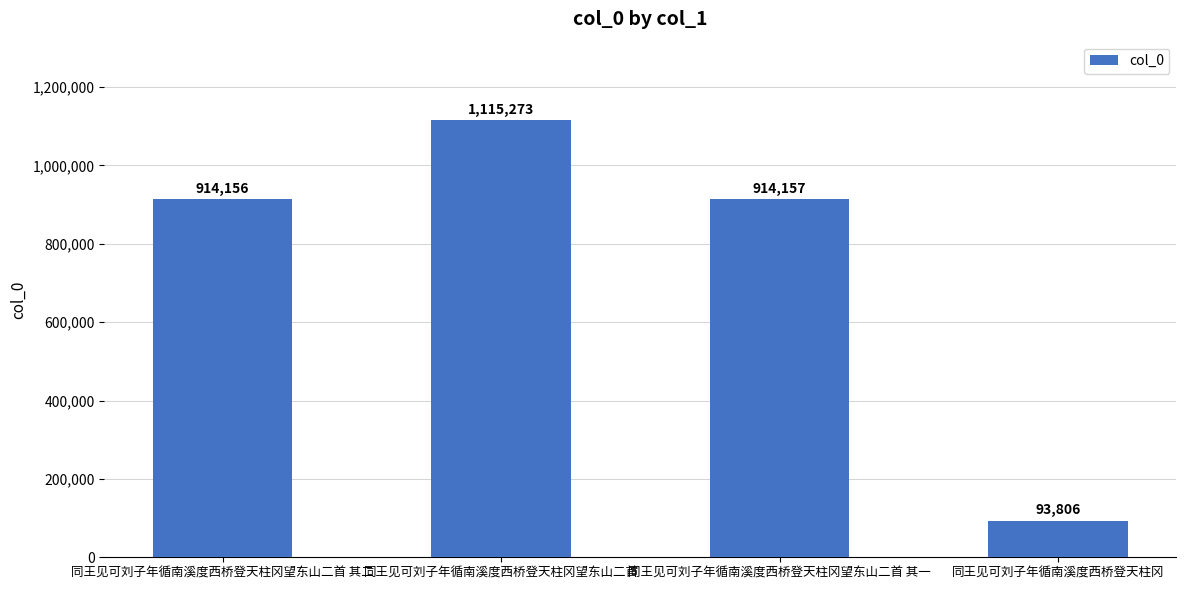

Count the number of categories in the chart.

4